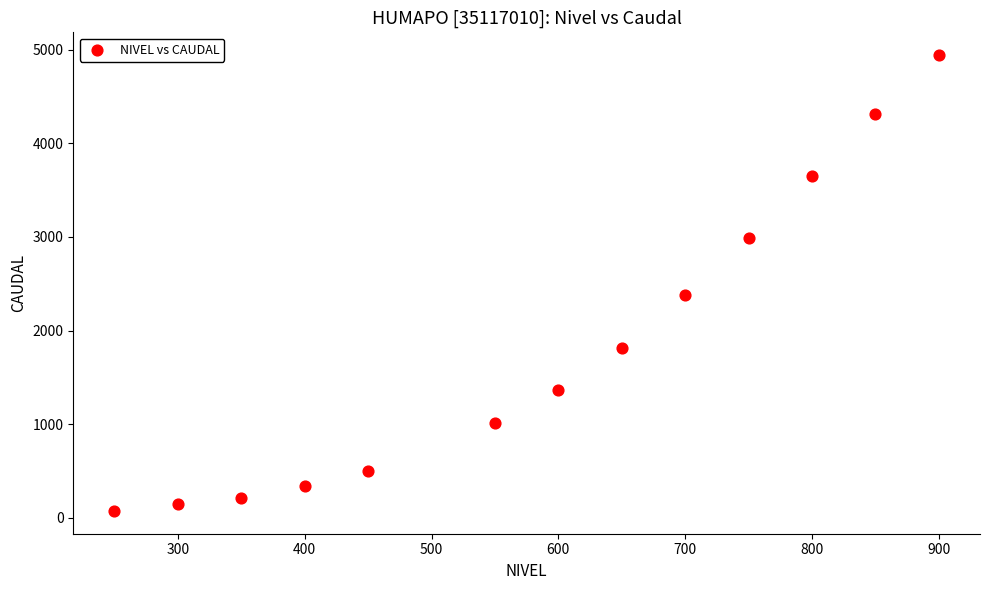

What is the range of X values (max minus min)?

650